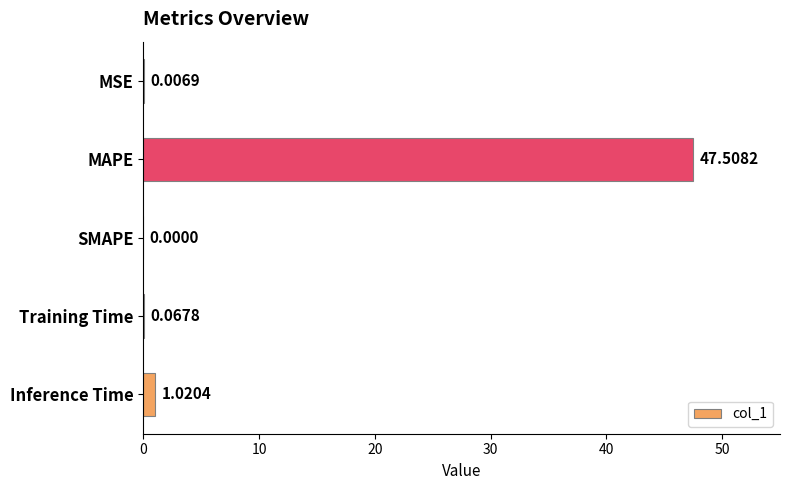

Where is the data nearest to the value 23?

Inference Time